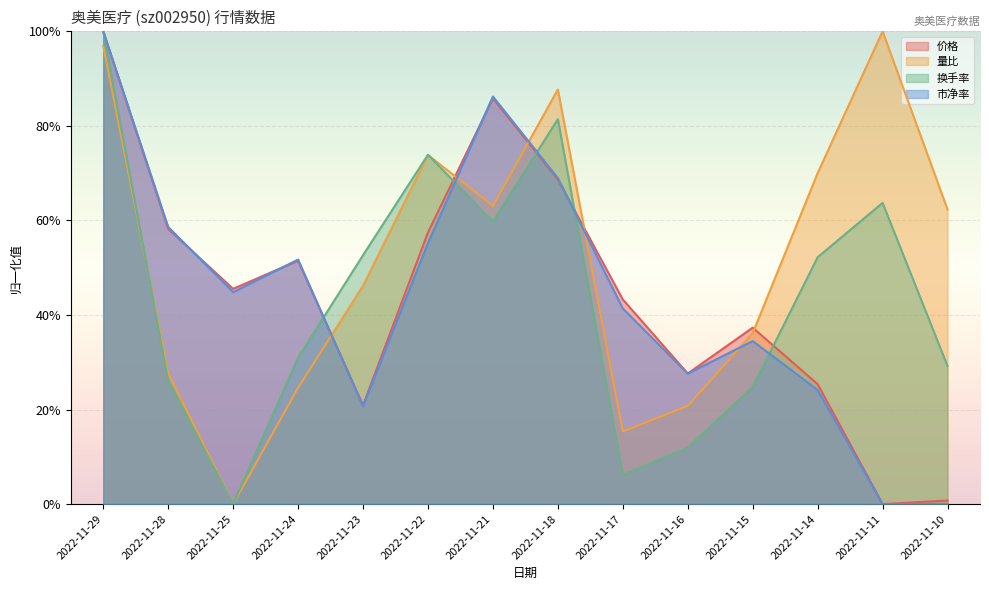

Reading left to right, extract all data points from this chart.

价格: 1.0	0.6	0.5	0.5	0.2	0.6	0.9	0.7	0.4	0.3	0.4	0.3	0.0	0.0
量比: 1.0	0.3	0.0	0.2	0.5	0.7	0.6	0.9	0.2	0.2	0.4	0.7	1.0	0.6
换手率: 1.0	0.3	0.0	0.3	0.5	0.7	0.6	0.8	0.1	0.1	0.2	0.5	0.6	0.3
市净率: 1.0	0.6	0.4	0.5	0.2	0.6	0.9	0.7	0.4	0.3	0.3	0.2	0.0	0.0